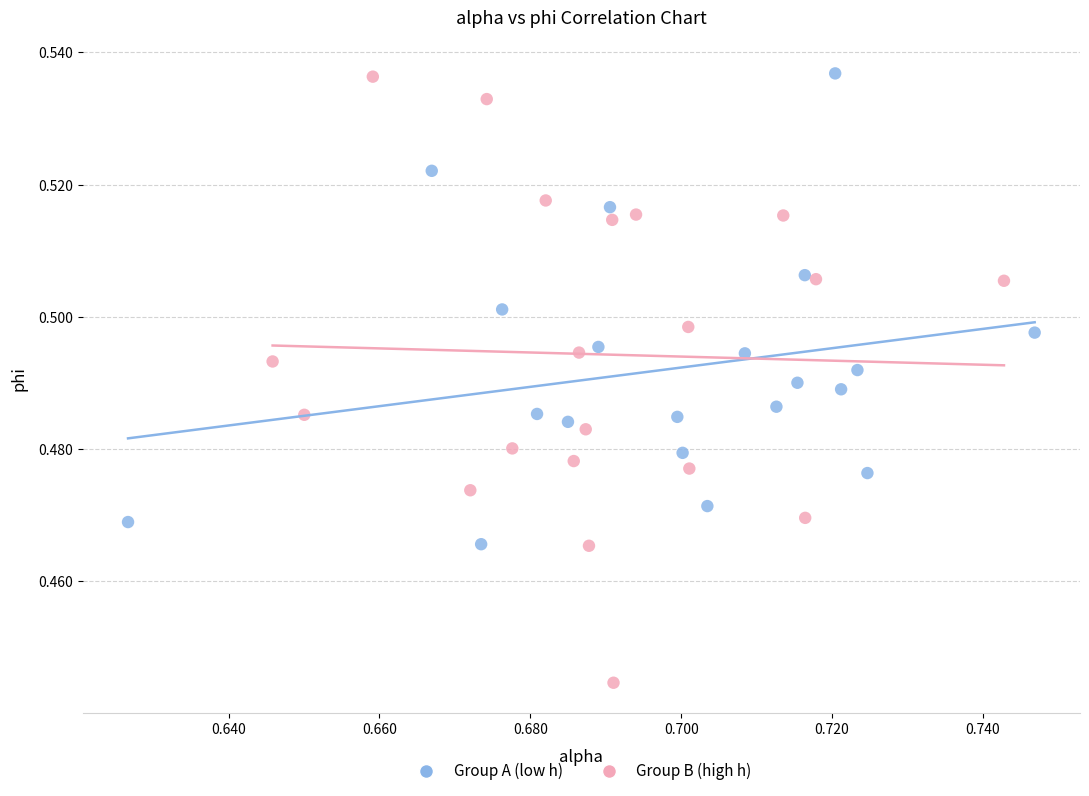

Which series has the widest spread of Y values?

Group B (high h)